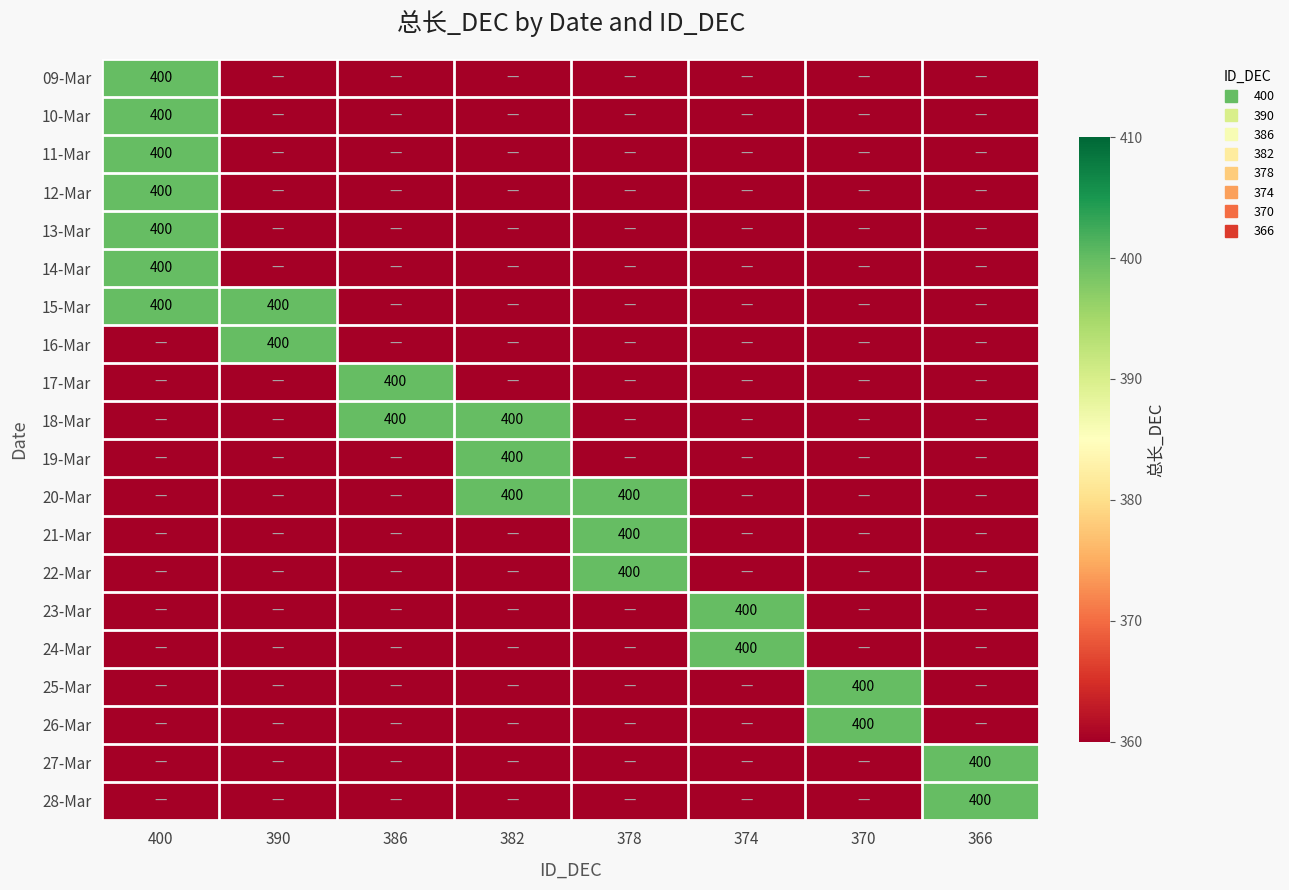

At which label does 11-Mar reach its peak?

400